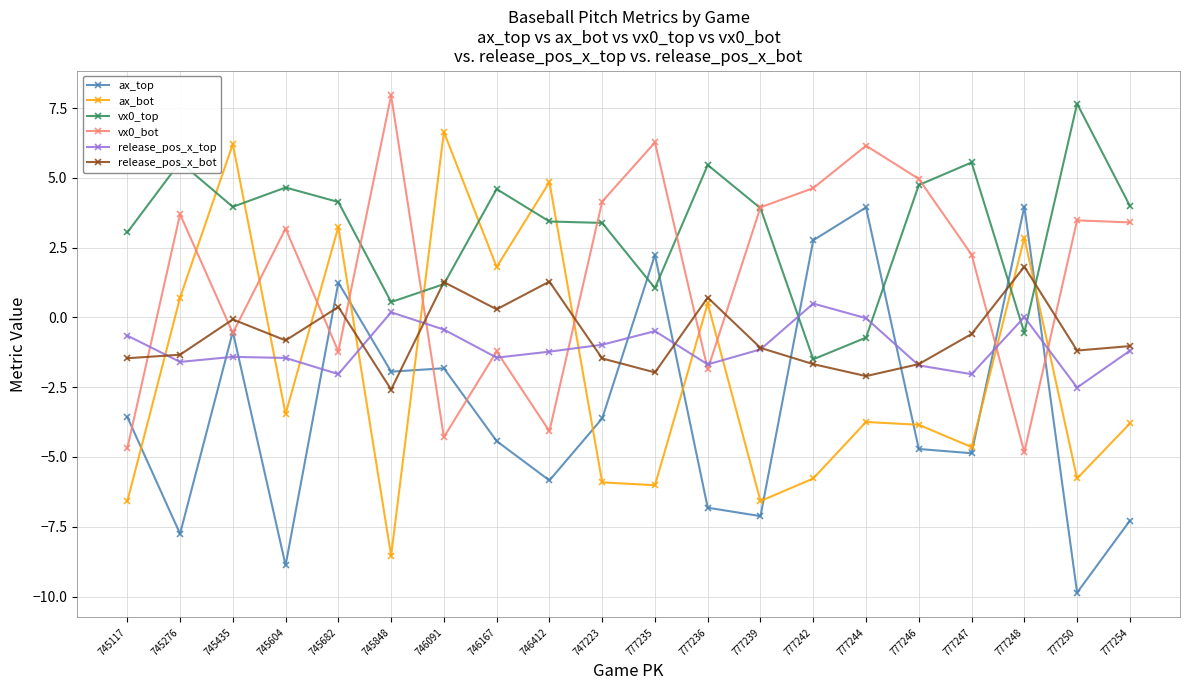

Is it true that ax_bot equals -2.4 at 777246?

False